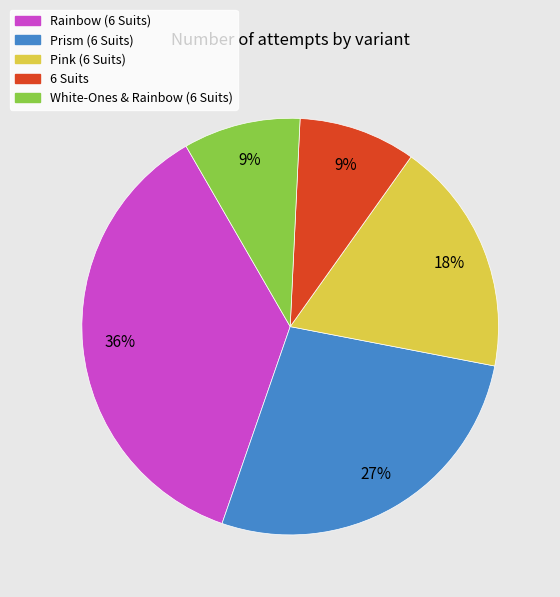

What is the largest slice in the pie chart?

Rainbow (6 Suits)